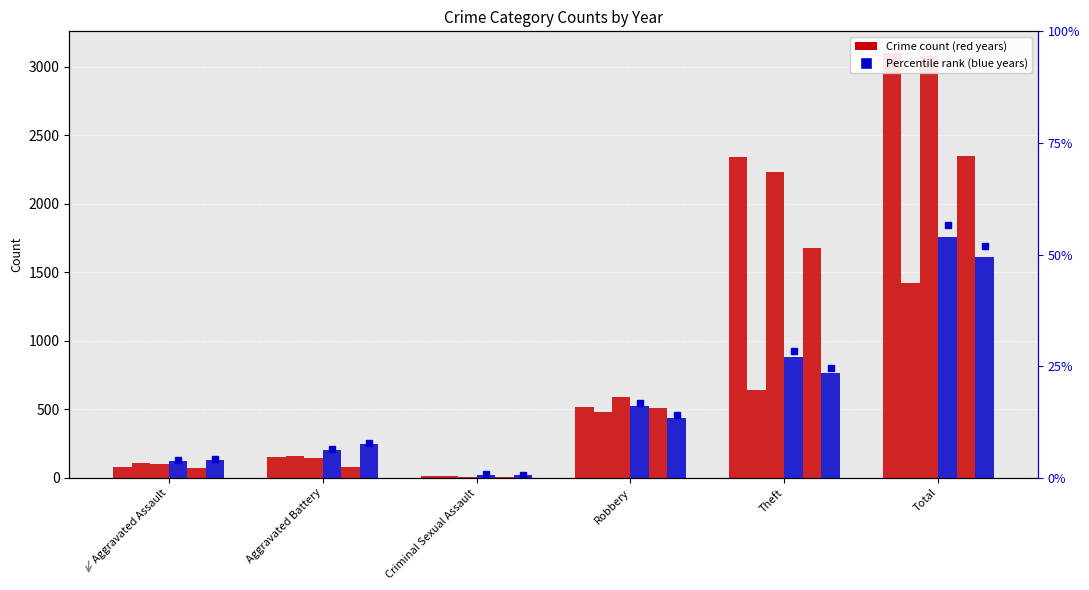

At which label is 2021 closest to 718?

Theft